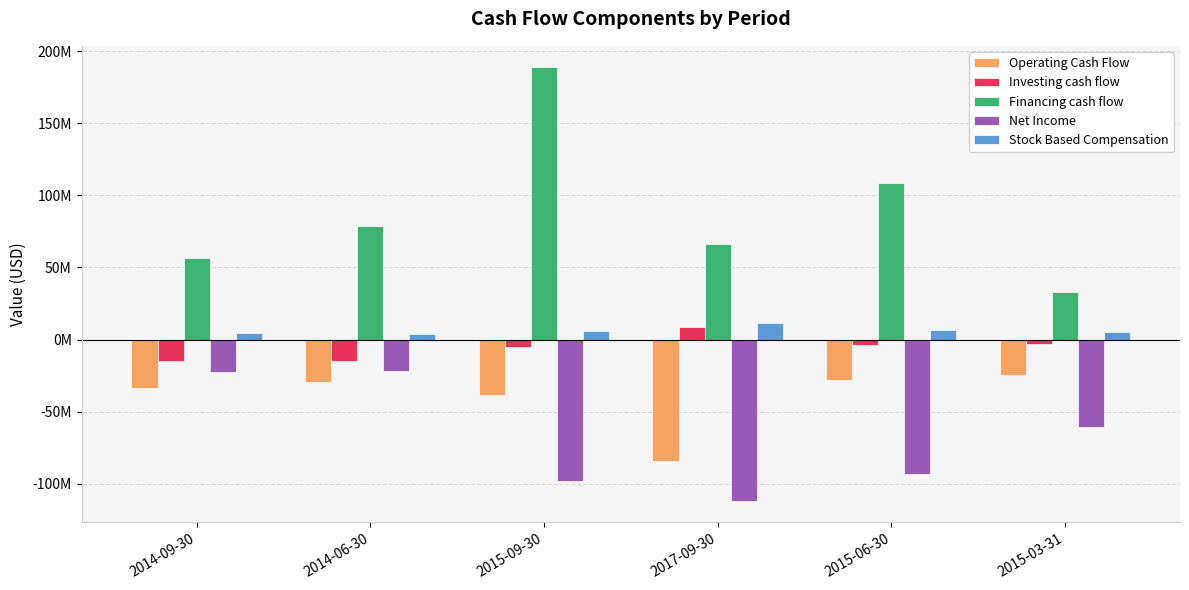

What is the sum of the Net Income values at 2015-09-30 and 2014-09-30?

-120537700